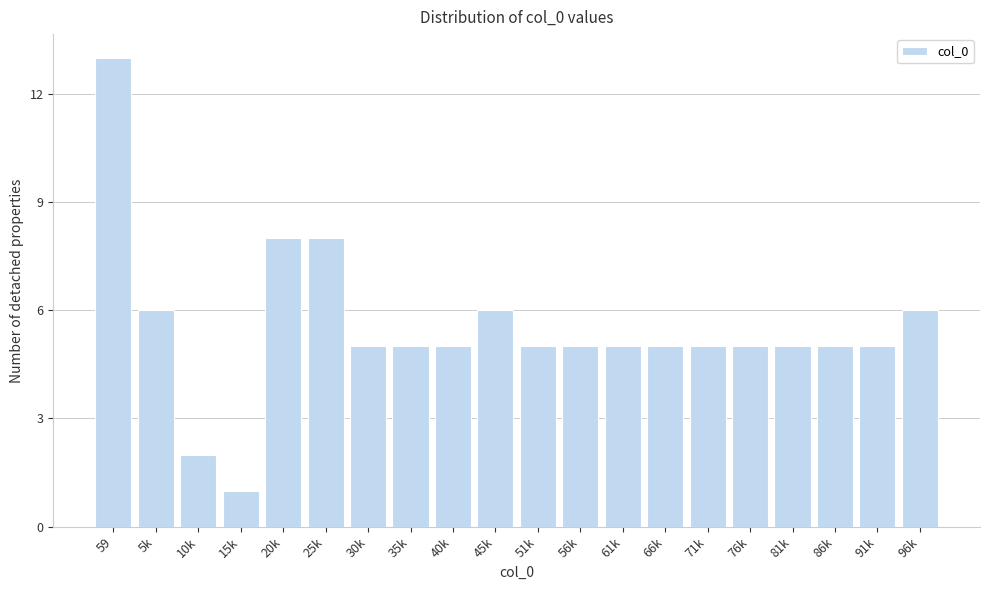

Reading left to right, list all the values displayed in this chart.

13	6	2	1	8	8	5	5	5	6	5	5	5	5	5	5	5	5	5	6